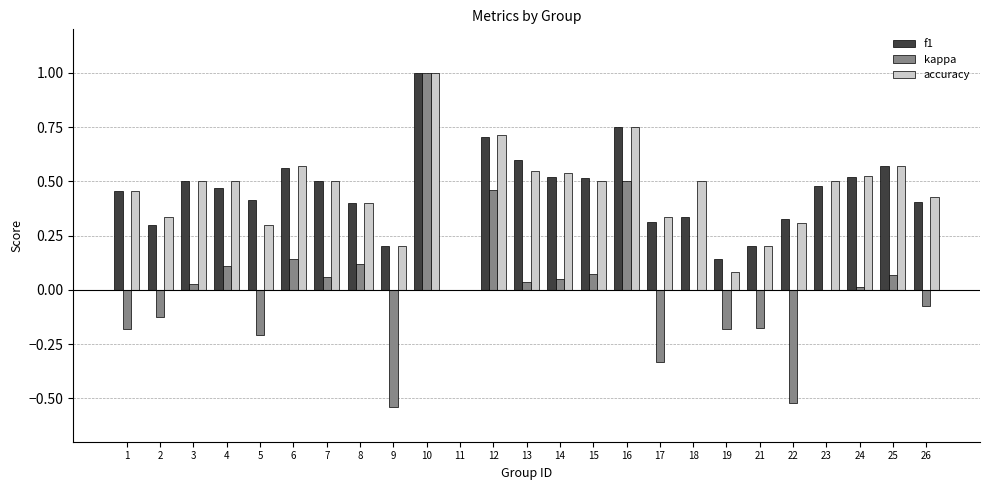

Between 5 and 12, which series saw the biggest shift?

kappa